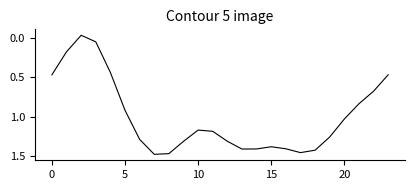

The value at 15 is 0.4. True or false?

False